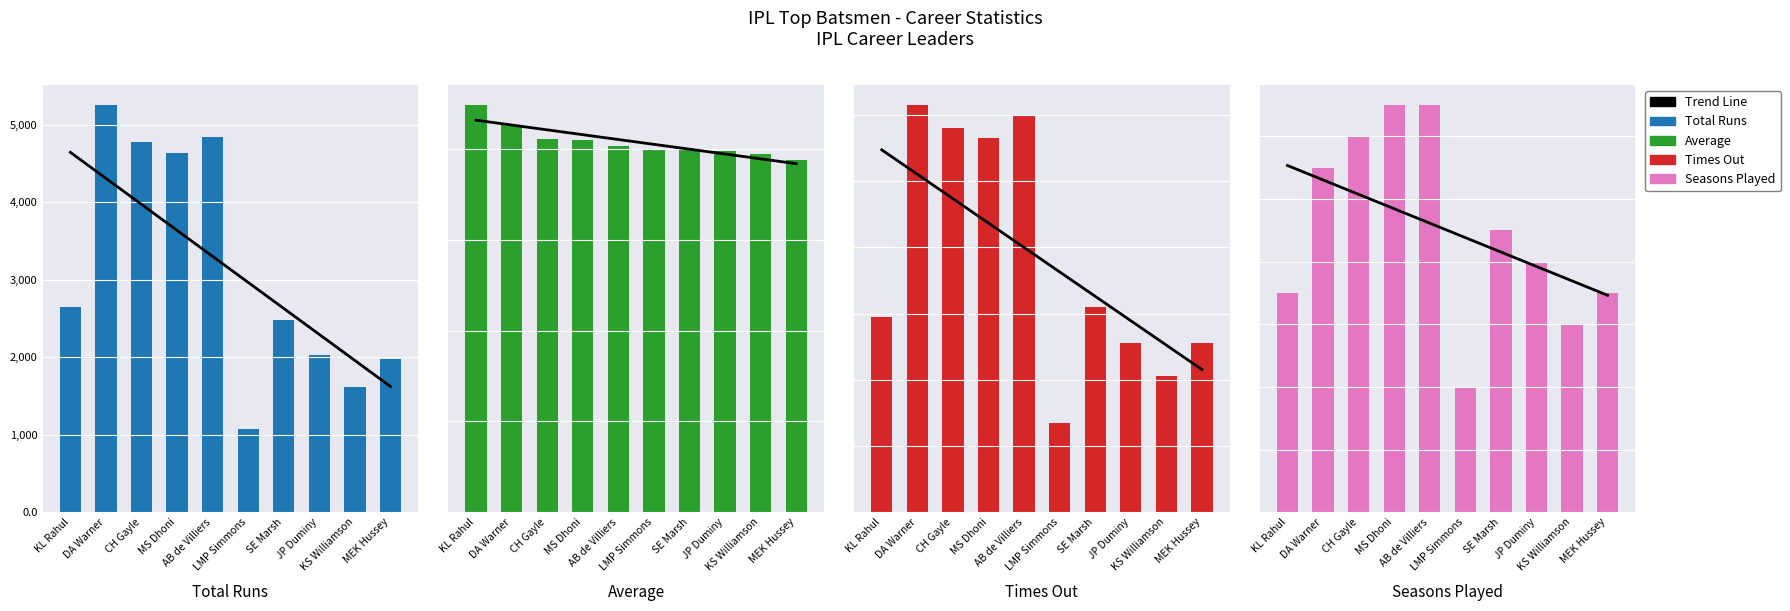

Which series has the largest range (max minus min)?

total_runs